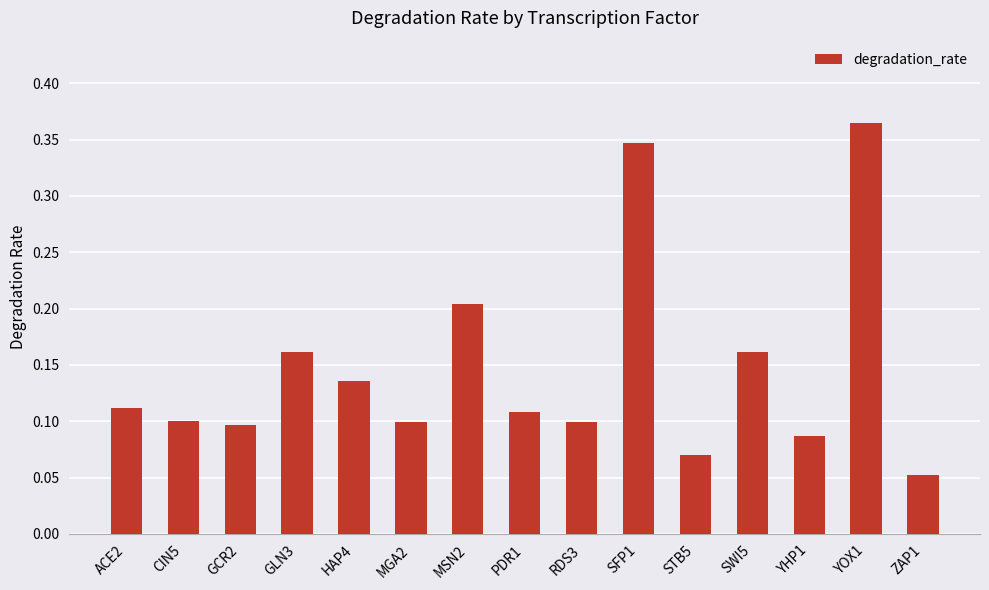

Is it true that the value at YHP1 is 0.1?

True